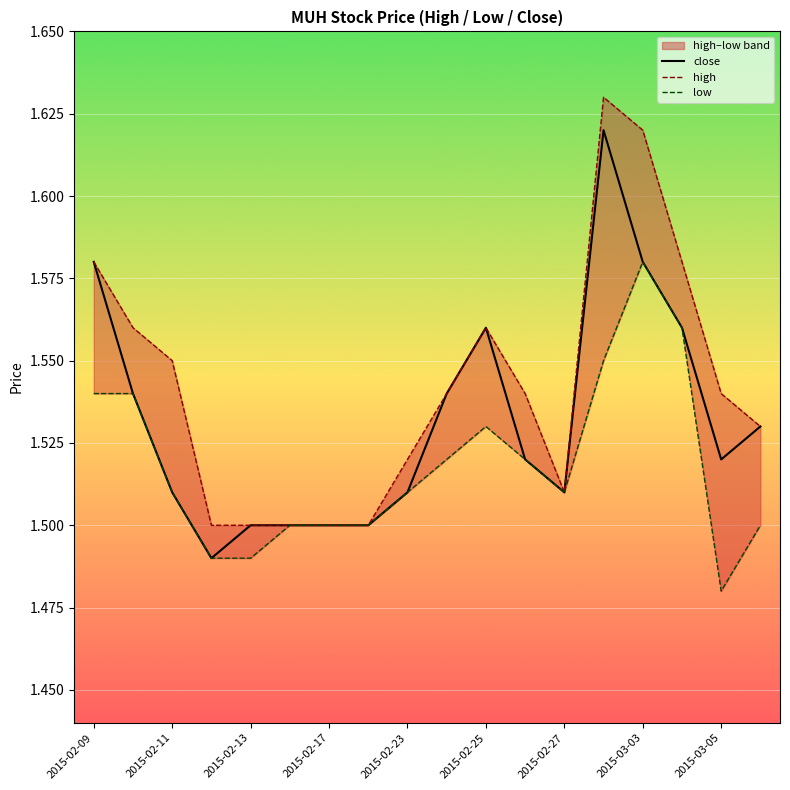

How many low values are between 1 and 2?

18